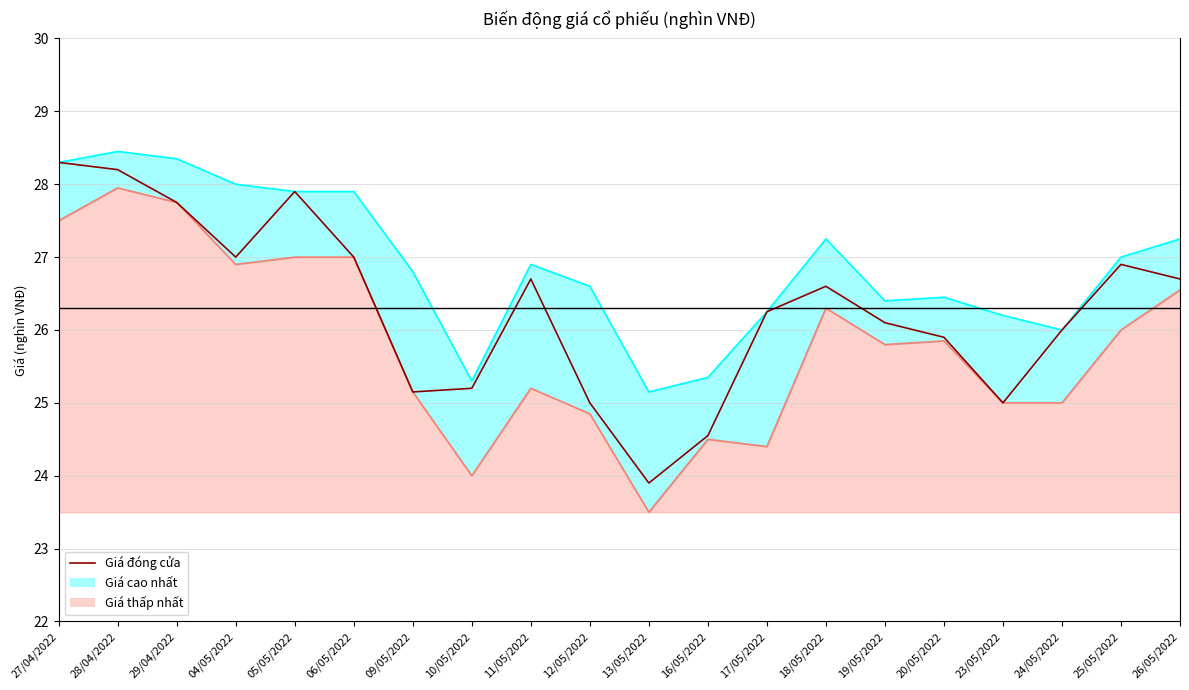

At which label does the data first exceed 26?

27/04/2022